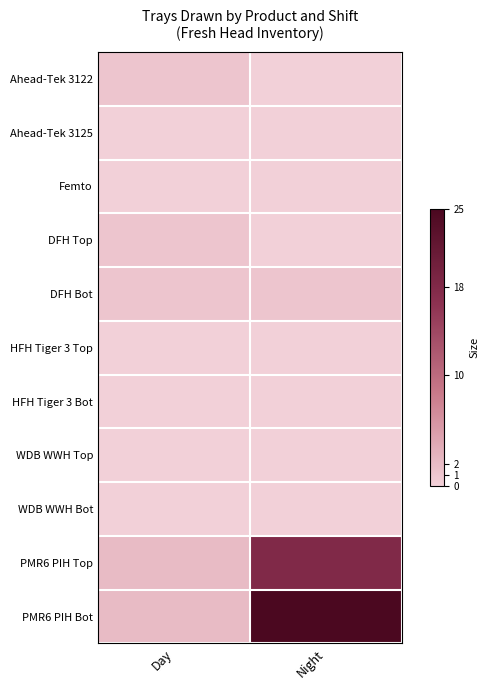

At how many categories does at least one series exceed 11?

1